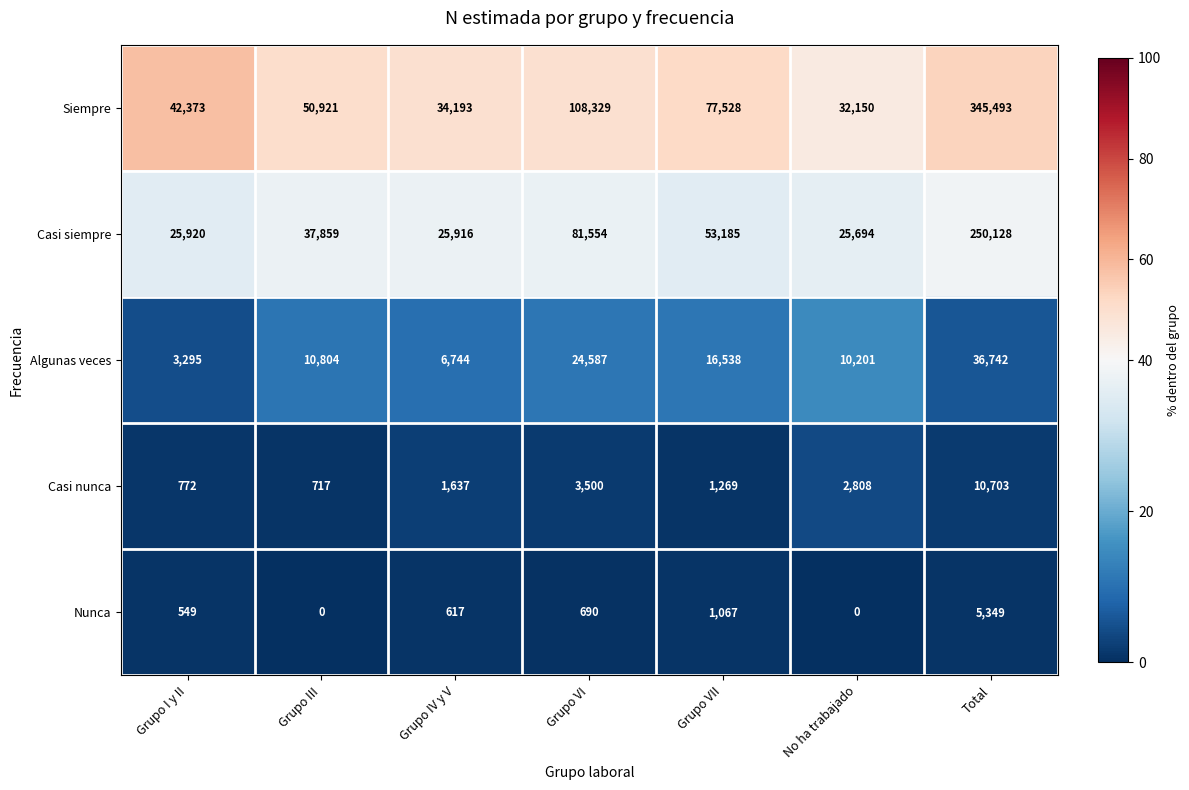

What is the difference between the maximum and minimum values in the Casi nunca series?

9986